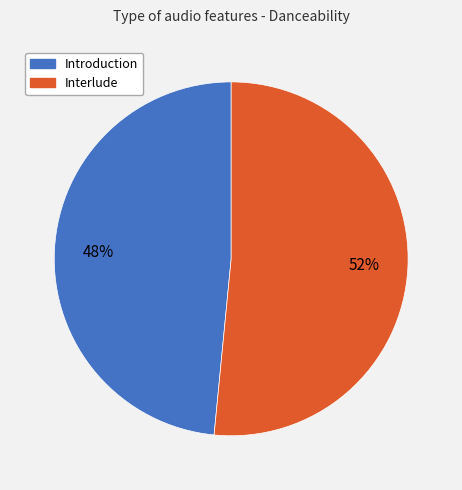

Is there a majority slice in this chart?

Yes